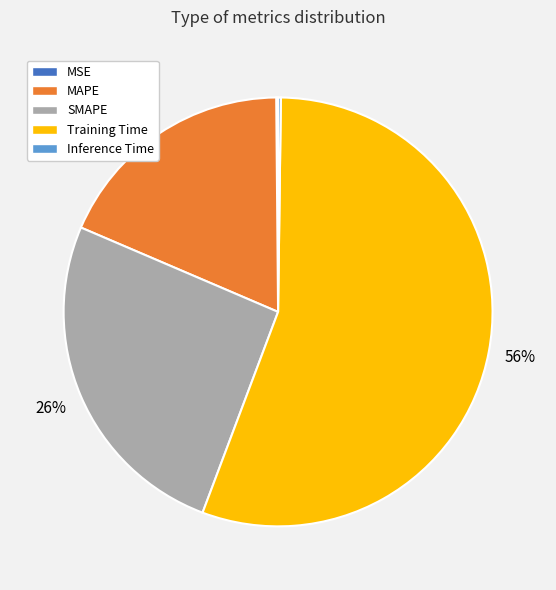

Does any single category account for the majority?

Yes